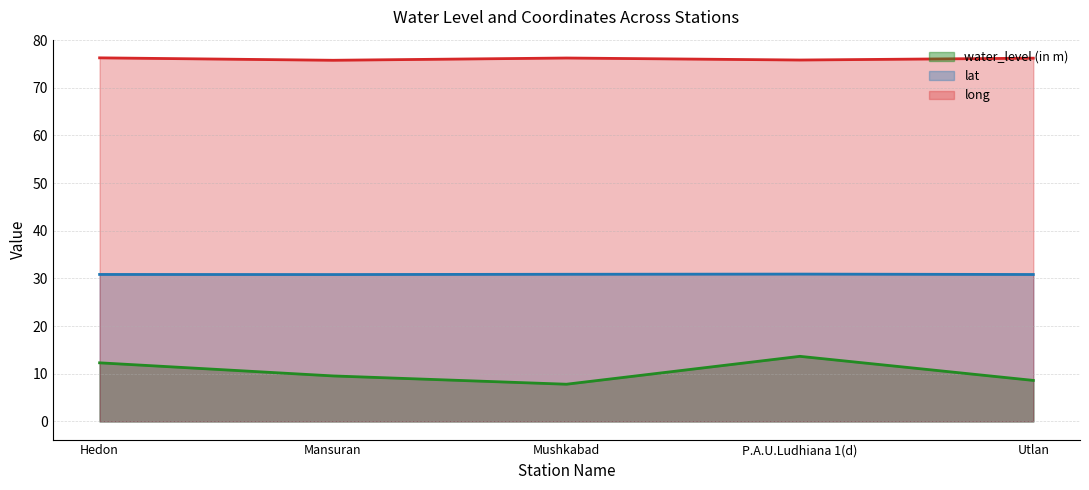

What is the difference between the long values at Mansuran and P.A.U.Ludhiana 1(d)?

0.1